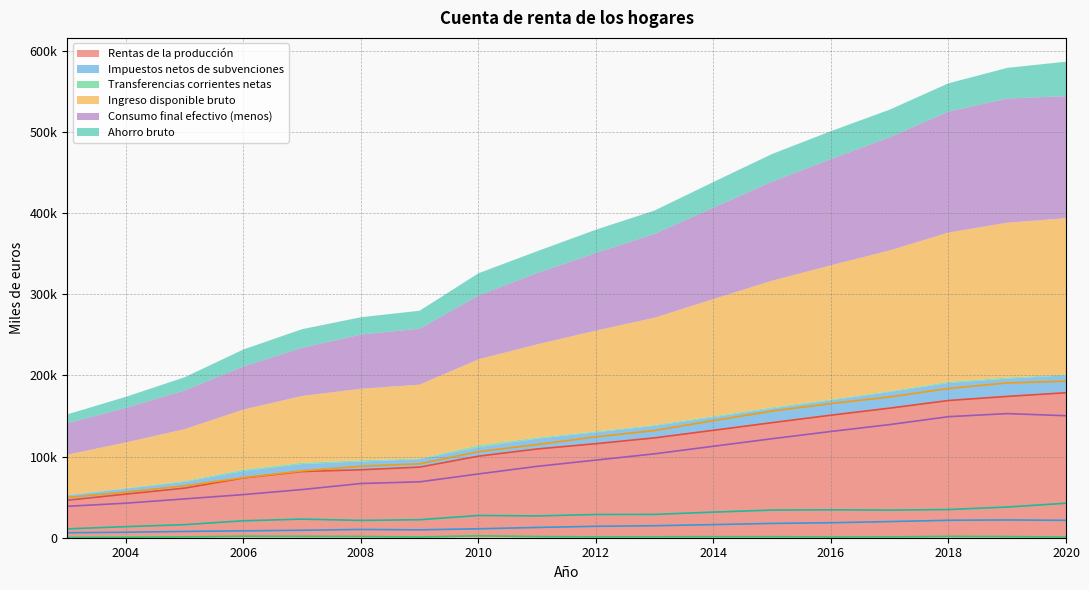

Count the number of data series in this chart.

6